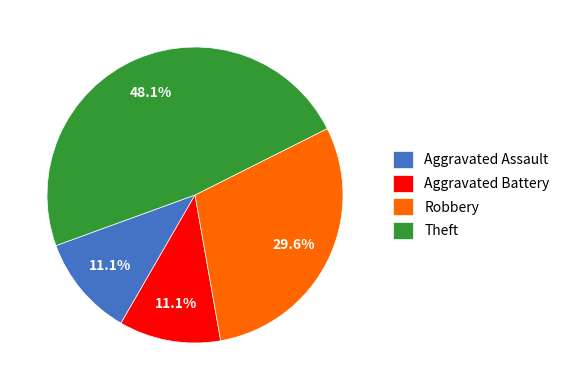

Which category has the biggest portion of the pie?

Theft